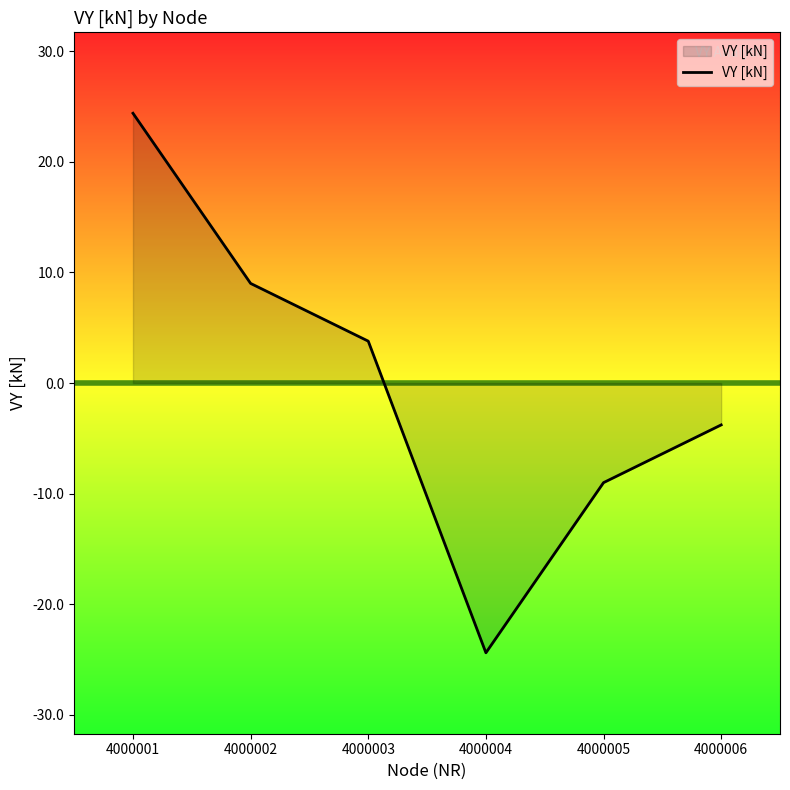

How many lines are shown in the chart?

1